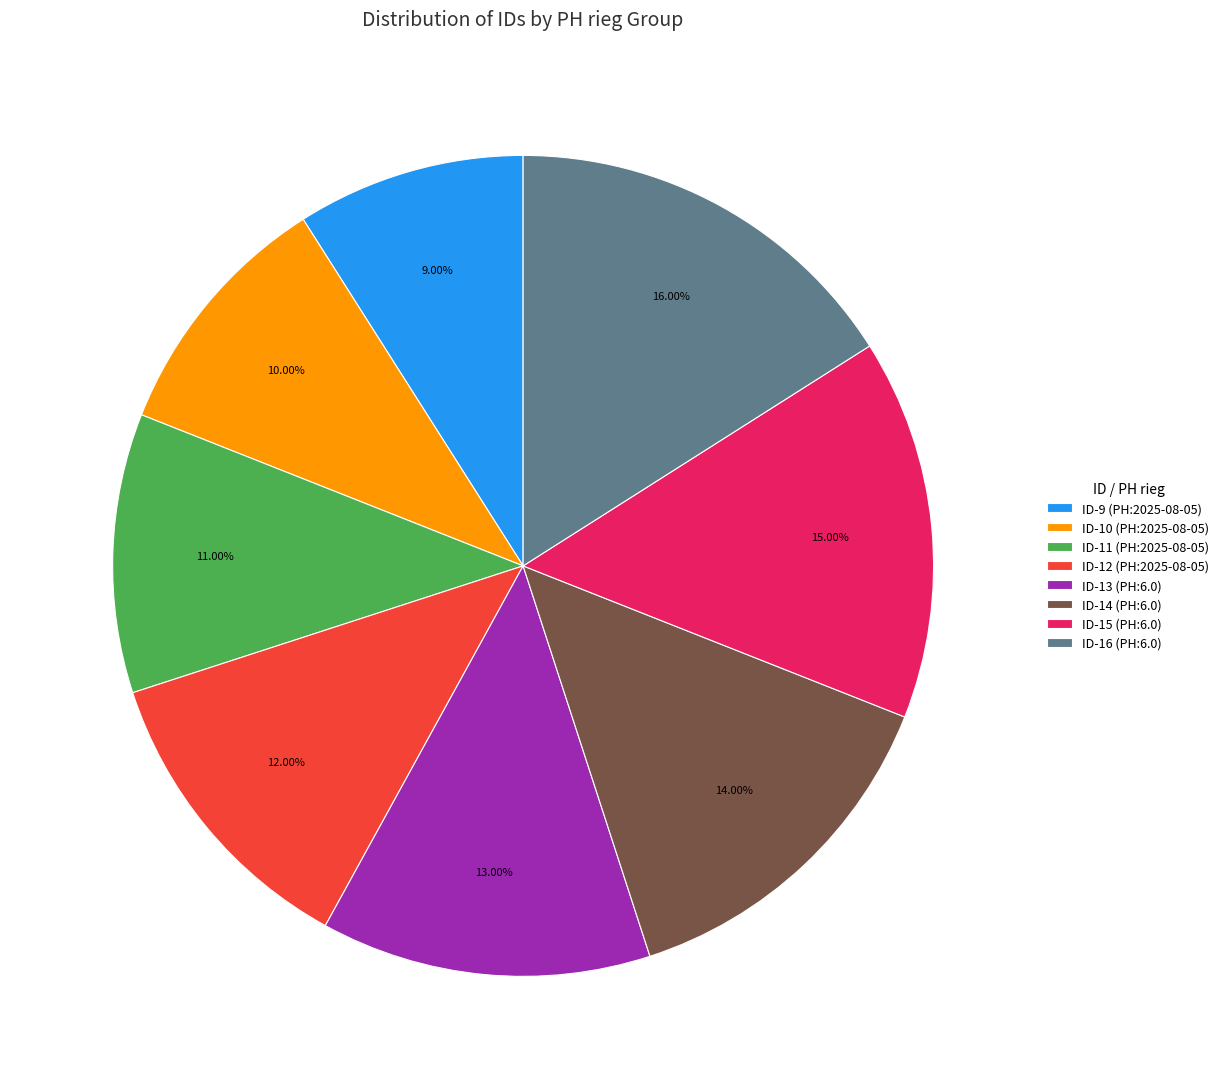

What is the ratio of the value at ID-15 (PH:6.0) to the value at ID-9 (PH:2025-08-05)?

1.7